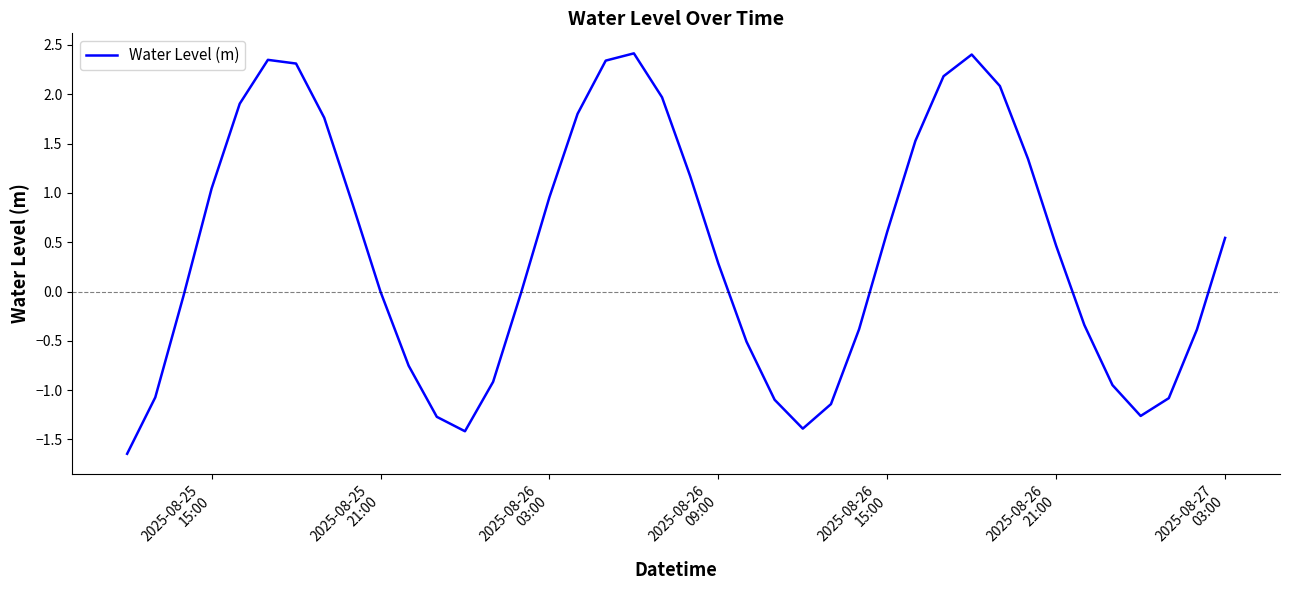

What is the difference between the second highest and second lowest values?

3.8